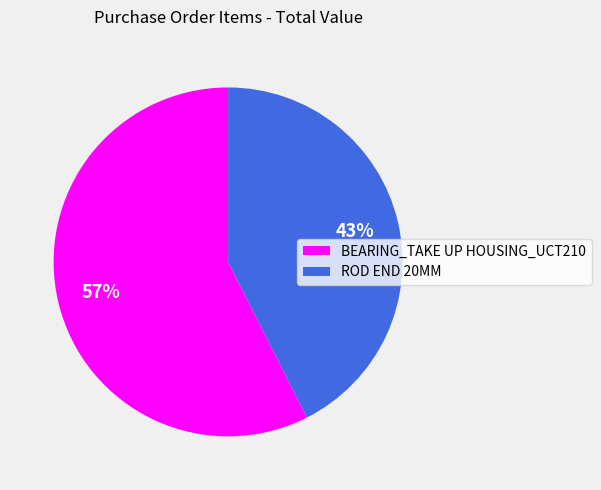

Rank the categories by value from lowest to highest.

ROD END 20MM, BEARING_TAKE UP HOUSING_UCT210